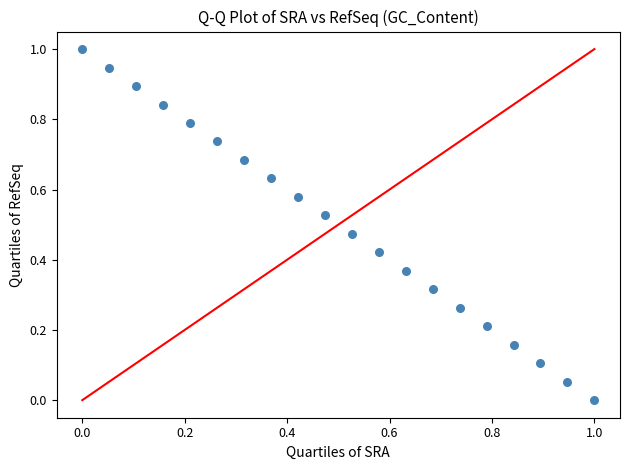

What is the range of X values (max minus min)?

1.0